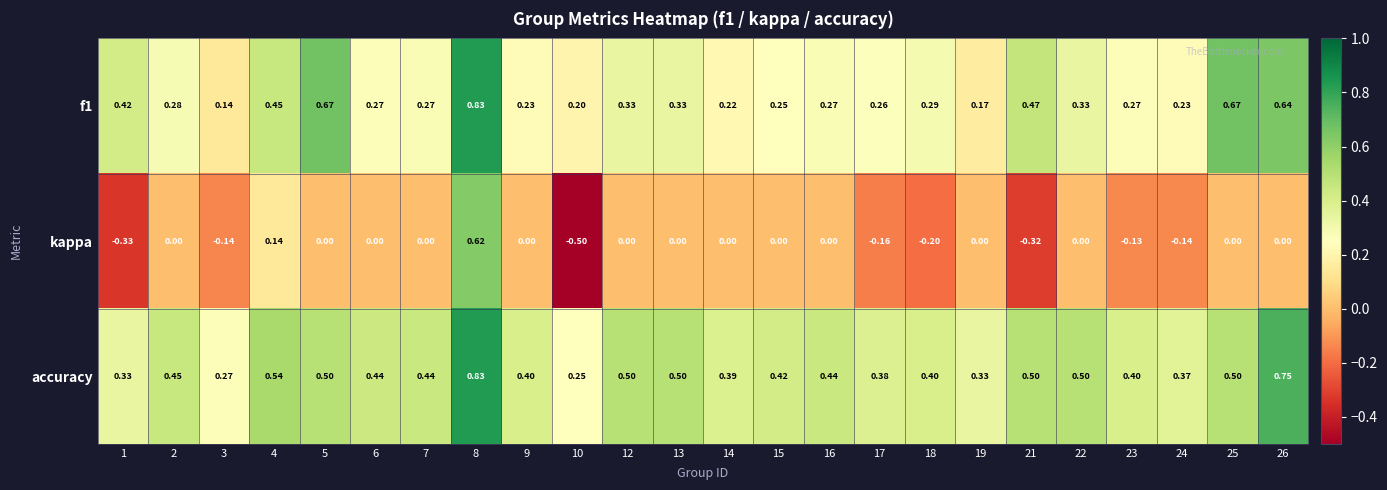

Is the value of f1 at 15 greater than the value of accuracy at 1?

No